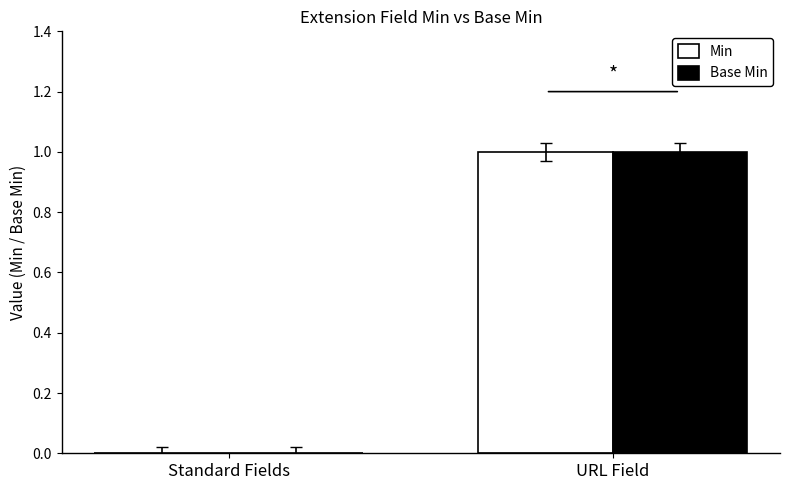

What is the difference between the Base Min values at URL Field and Standard Fields?

1